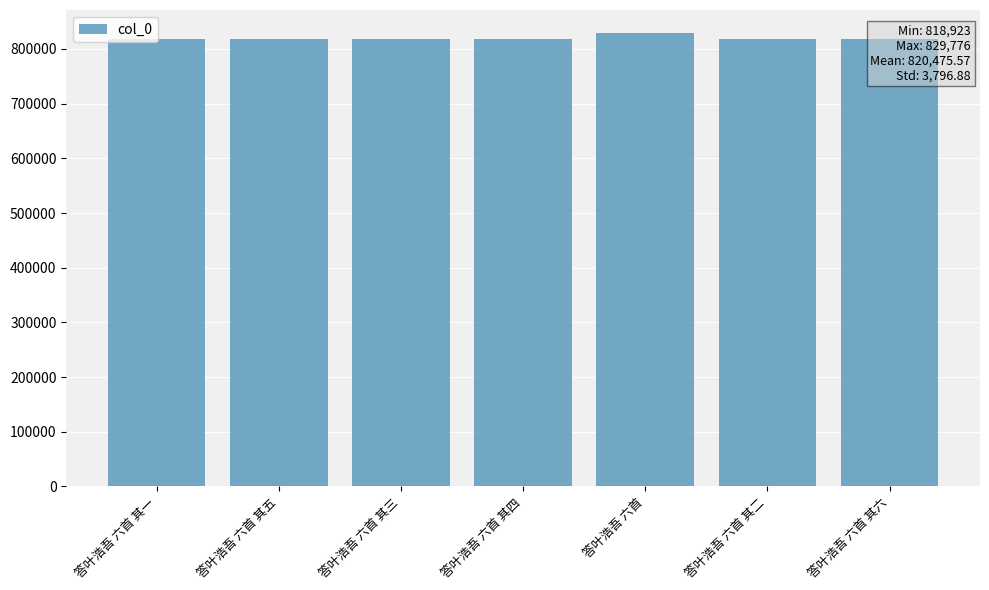

How many categories are shown in the chart?

7